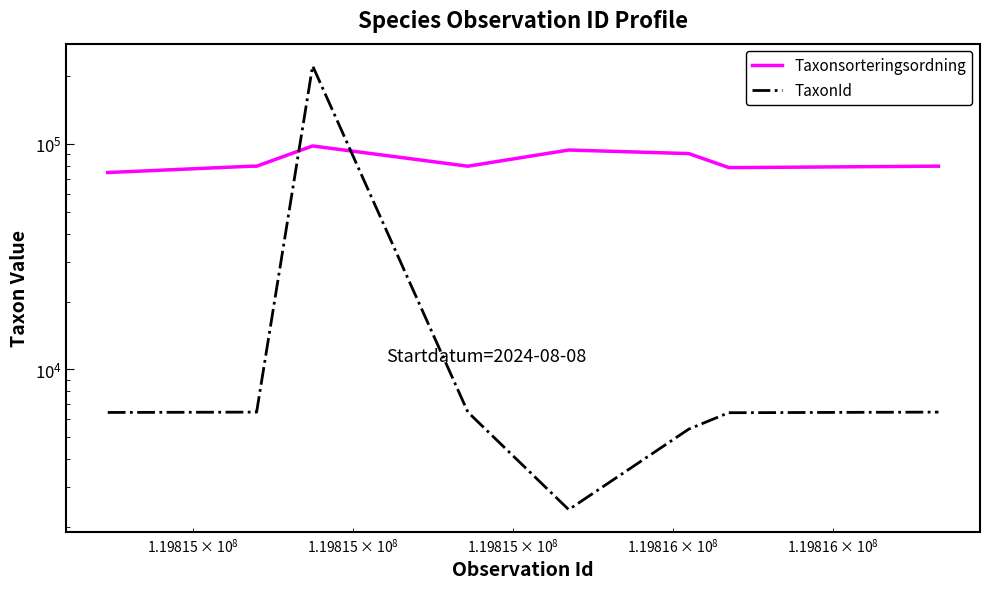

In Taxonsorteringsordning, how many points are lower than both neighbors (excluding endpoints)?

1